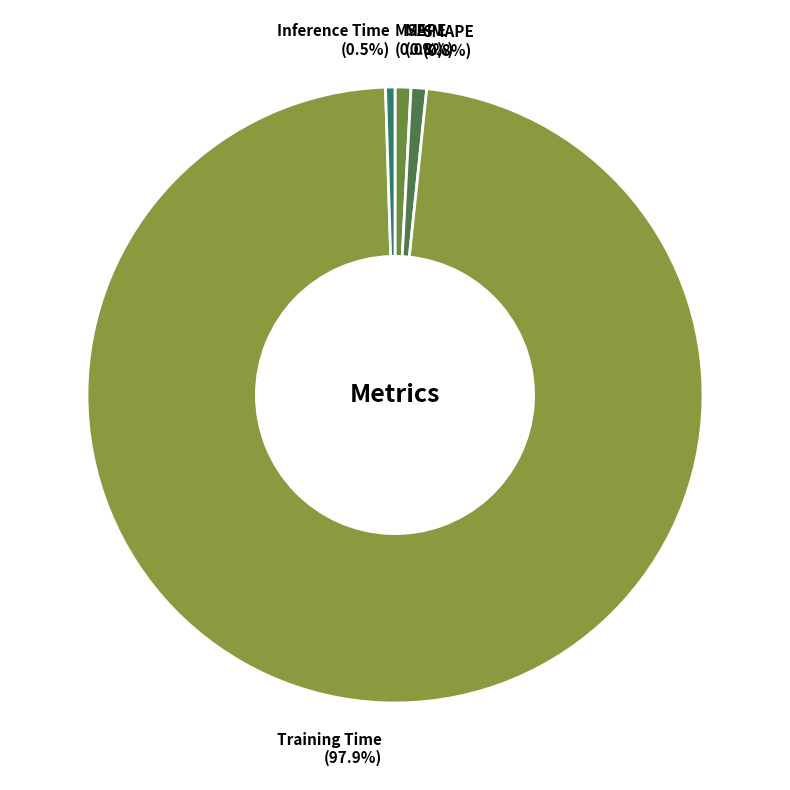

Is the sum of MAPE and SMAPE greater than half?

No